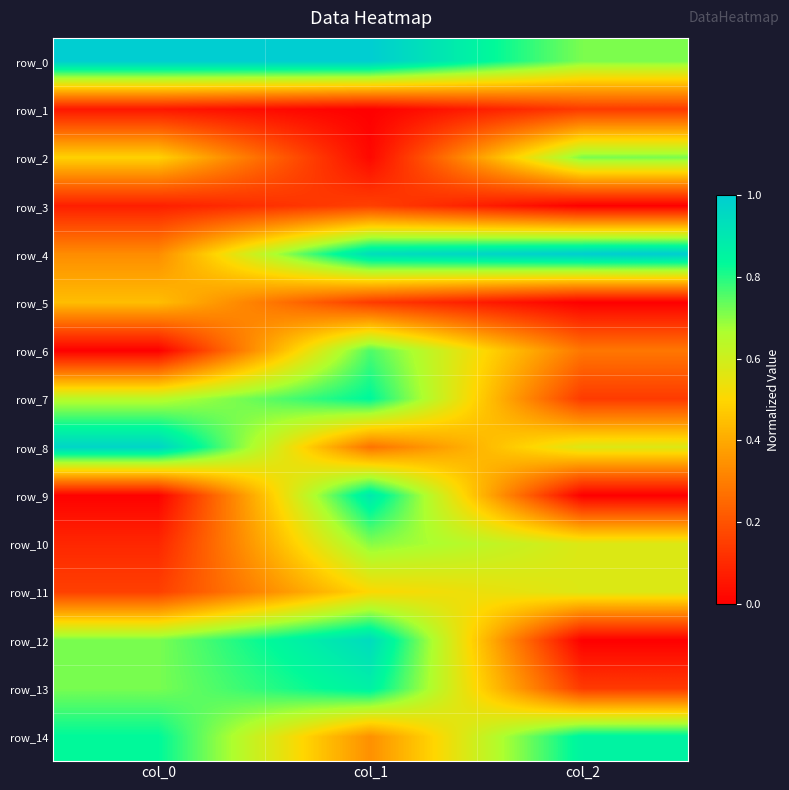

Rank the series by their maximum value, from lowest to highest.

row_1, row_3, row_5, row_11, row_10, row_2, row_6, row_7, row_14, row_13, row_9, row_12, row_8, row_0, row_4